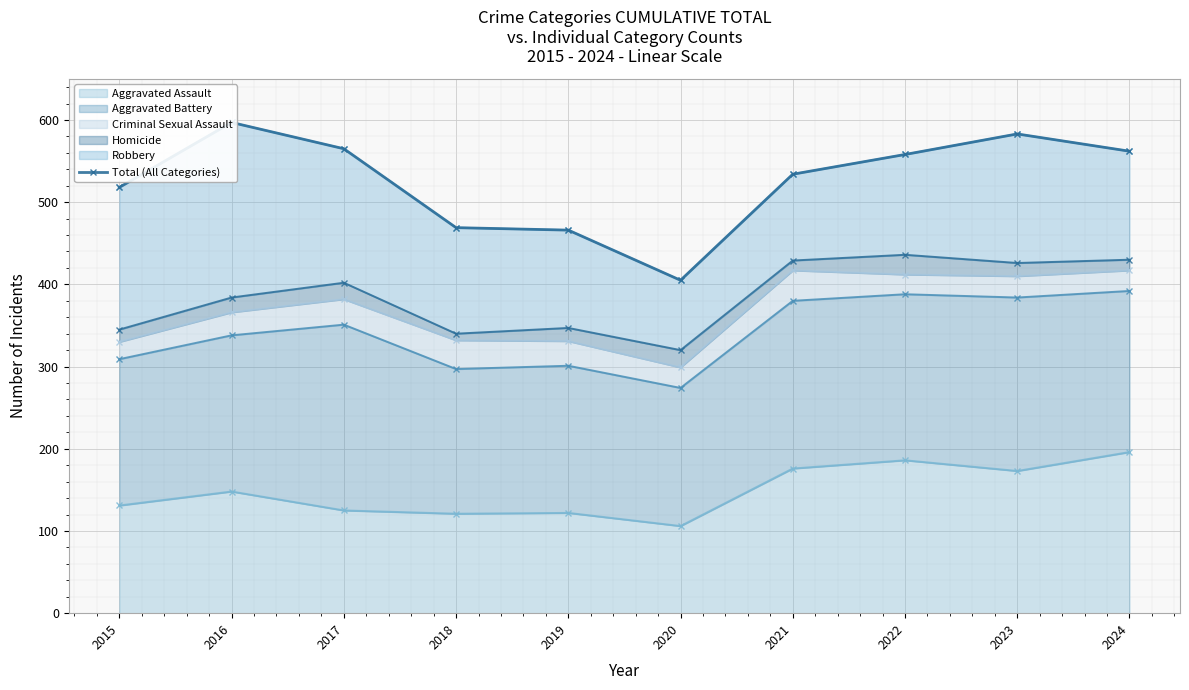

Is it true that Aggravated Assault equals 176 at 2021?

True